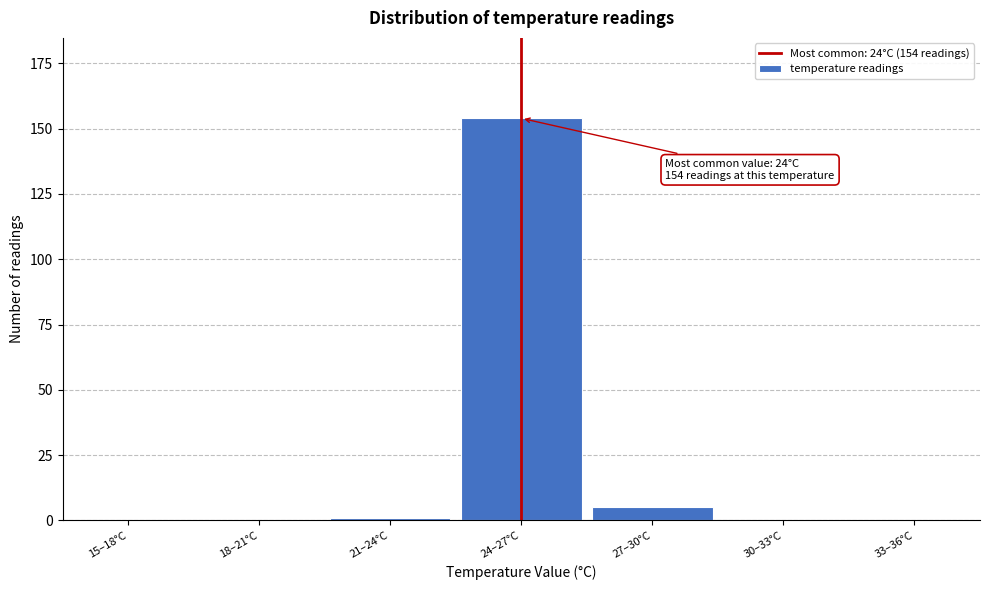

Reading left to right, transcribe all the data shown in this chart.

15–18°C=0	18–21°C=0	21–24°C=1	24–27°C=154	27–30°C=5	30–33°C=0	33–36°C=0